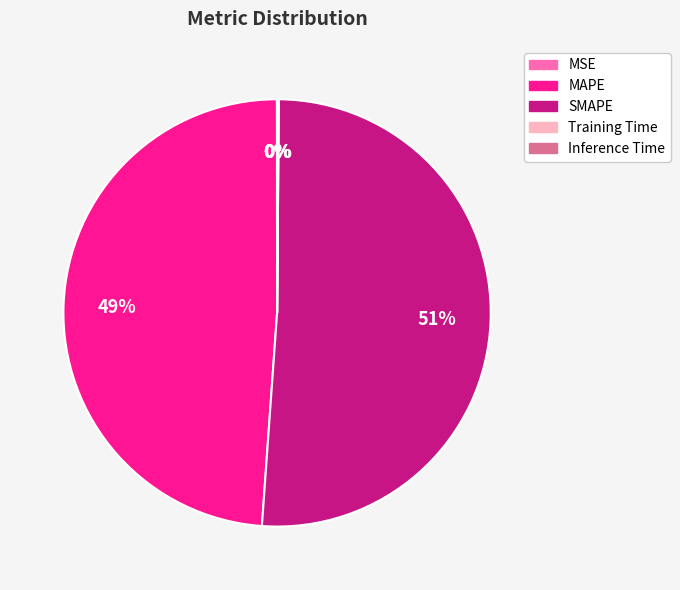

To the nearest percent, what percentage of the pie is SMAPE?

51%